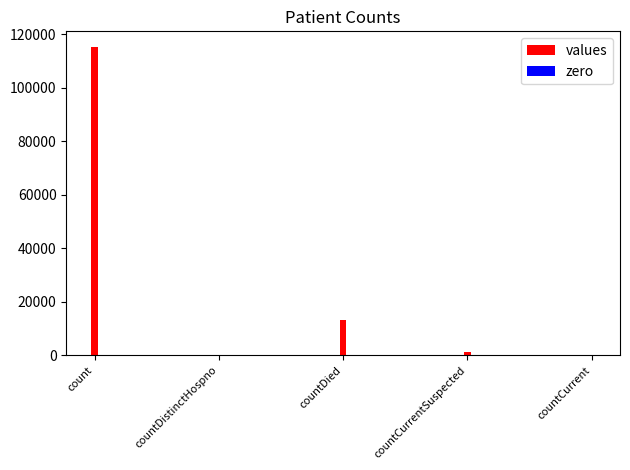

Reading left to right, list all the values displayed in this chart.

count=115379	countDistinctHospno=0	countDied=13343	countCurrentSuspected=1383	countCurrent=0